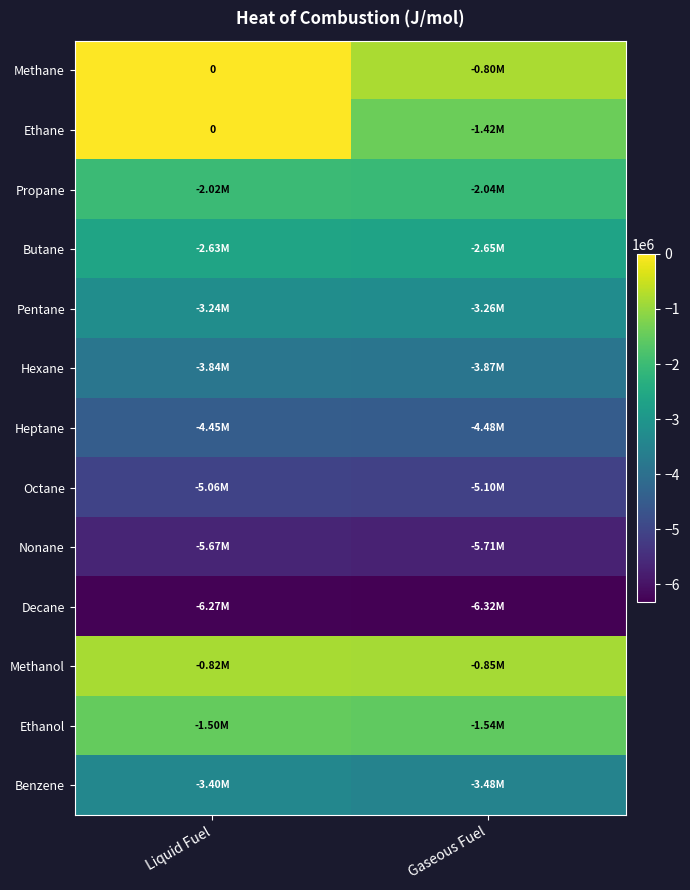

Read the Methanol value at Liquid Fuel.

-818180